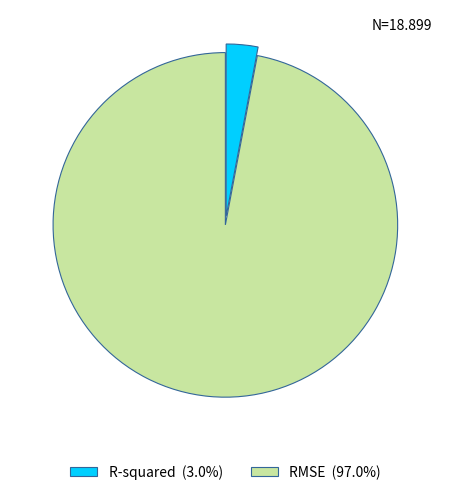

What is the smallest slice in the pie chart?

R-squared